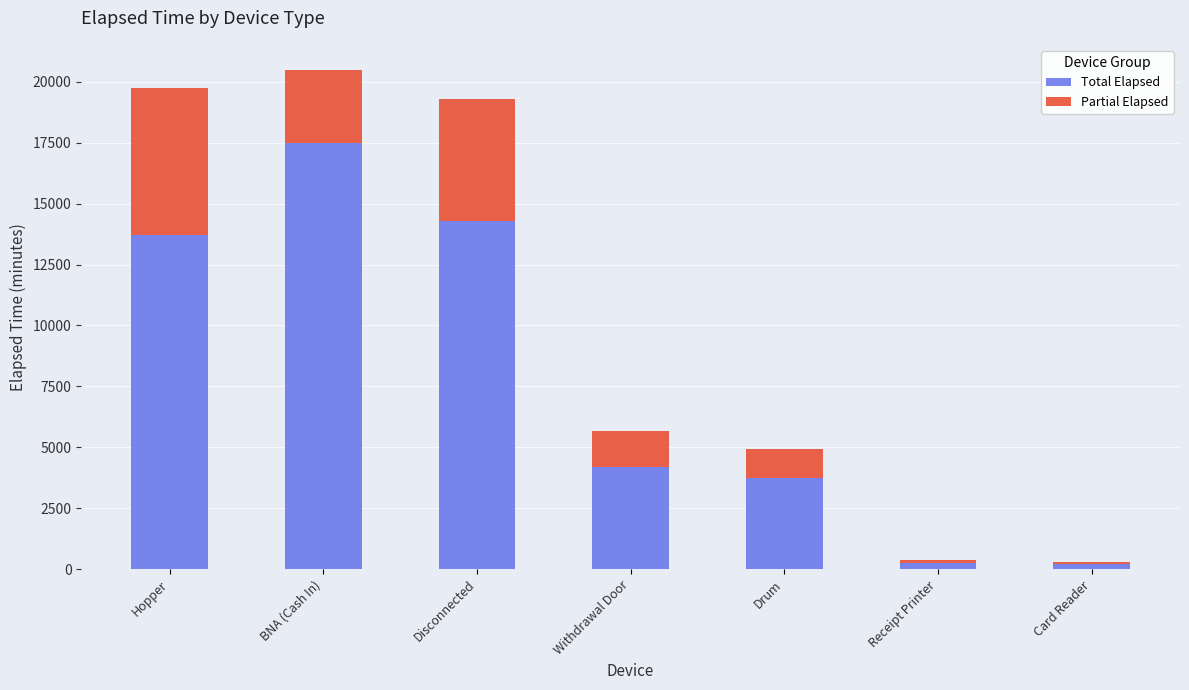

At which category is the sum across all series the highest?

BNA (Cash In)